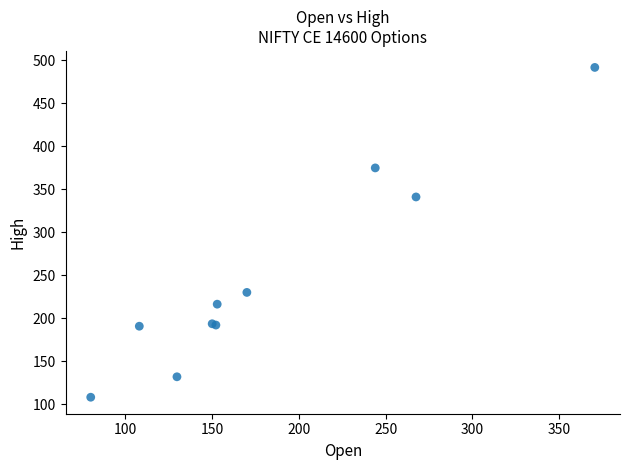

What Y value in the scatter plot is closest to 299?

341.1